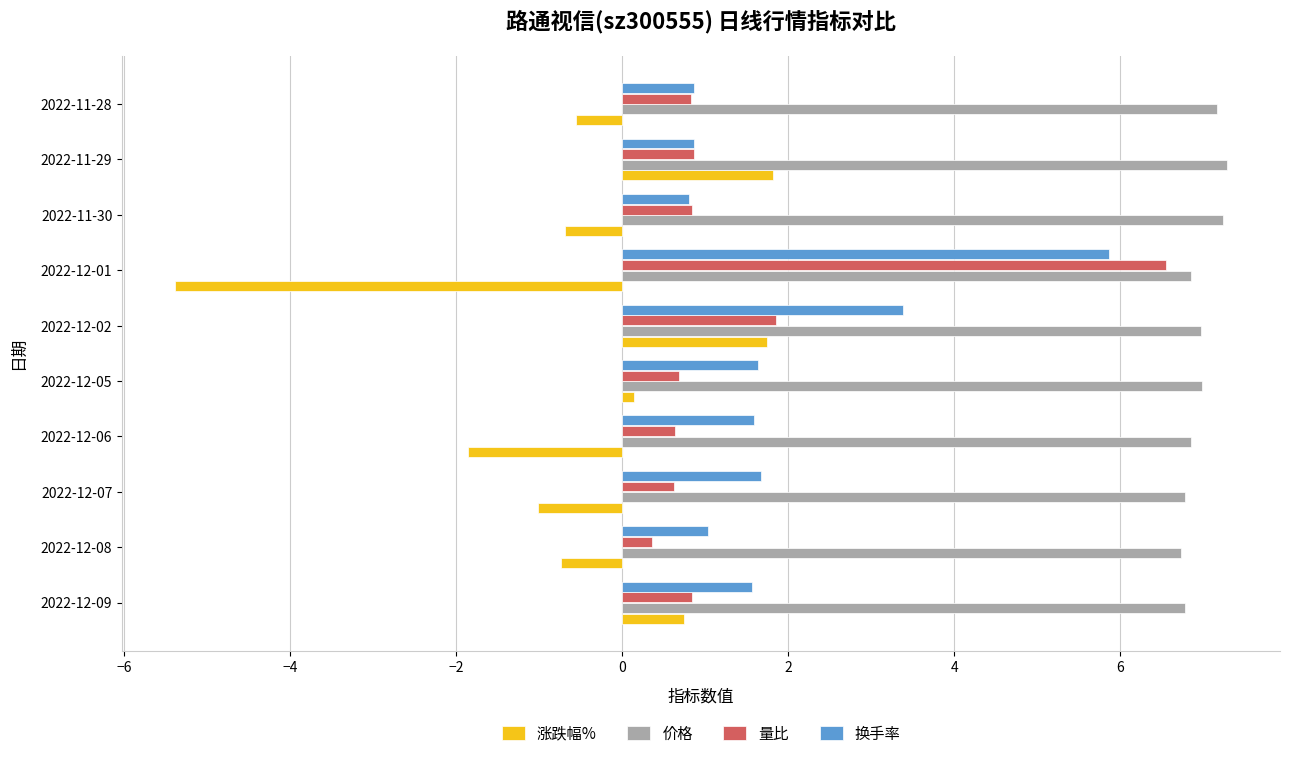

What is the maximum value shown in the chart?

7.3